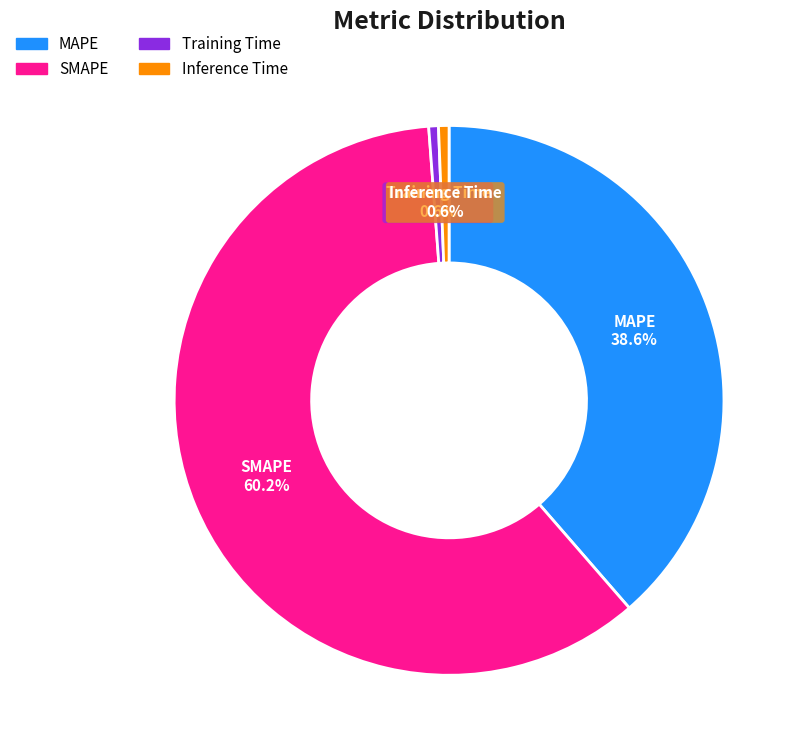

To the nearest percent, what is the combined percentage of MAPE and Inference Time?

39%